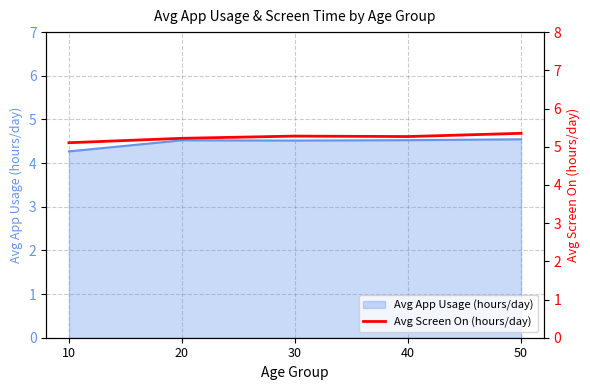

What is the ratio of the value at 10 to the value at 40?

1.0